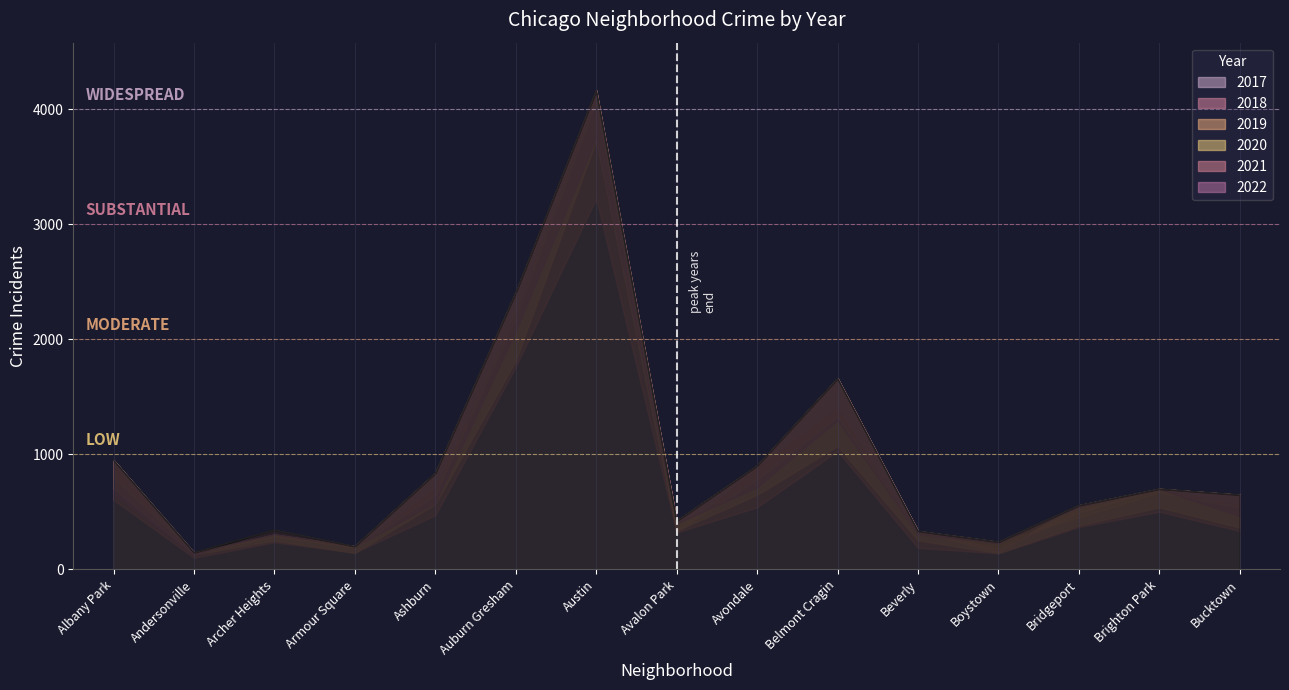

At which category is the sum across all series the highest?

Austin